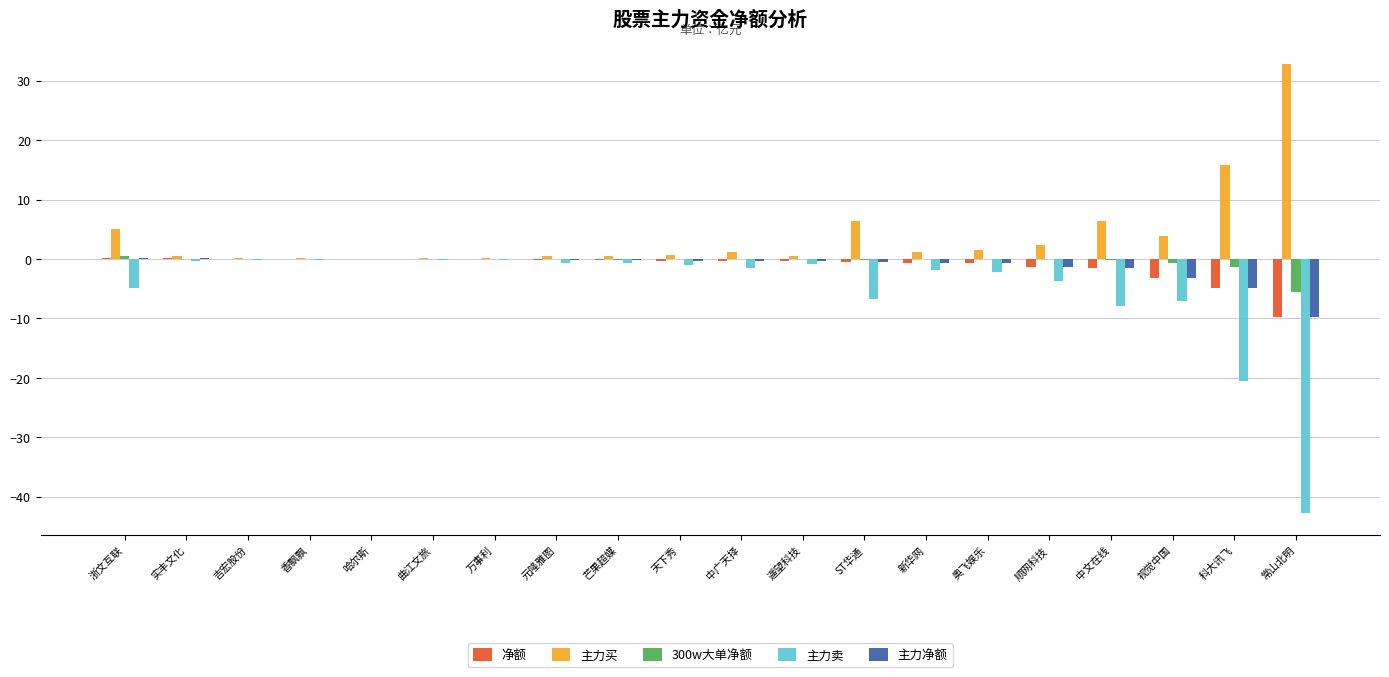

How many distinct data groups are displayed?

5